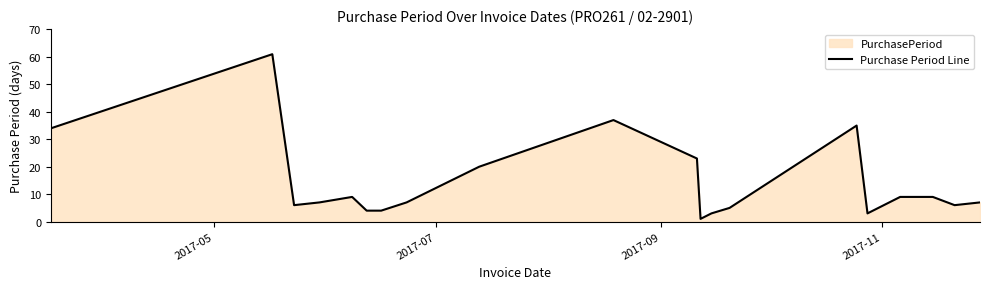

What is the greatest value displayed?

61